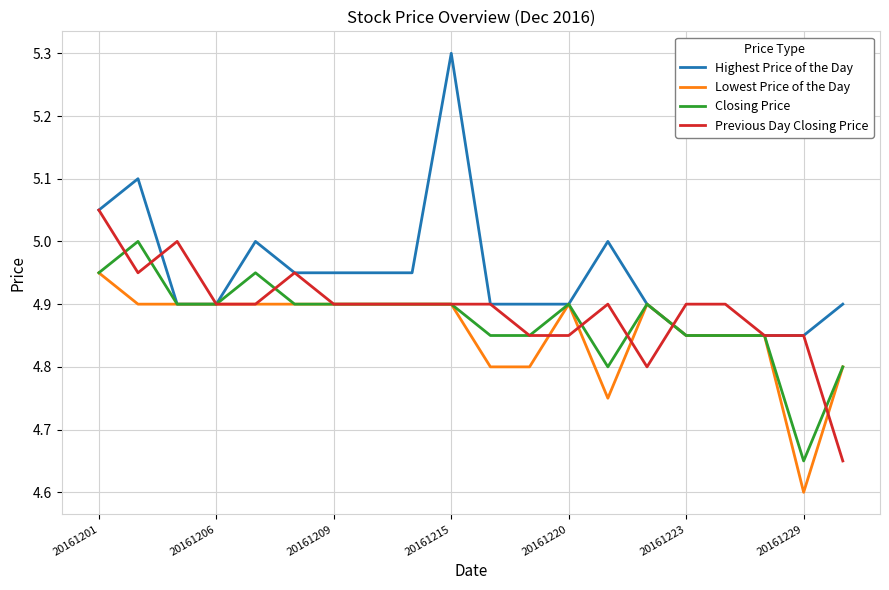

True or false: Closing Price has more than 2 points higher than both neighbors.

True